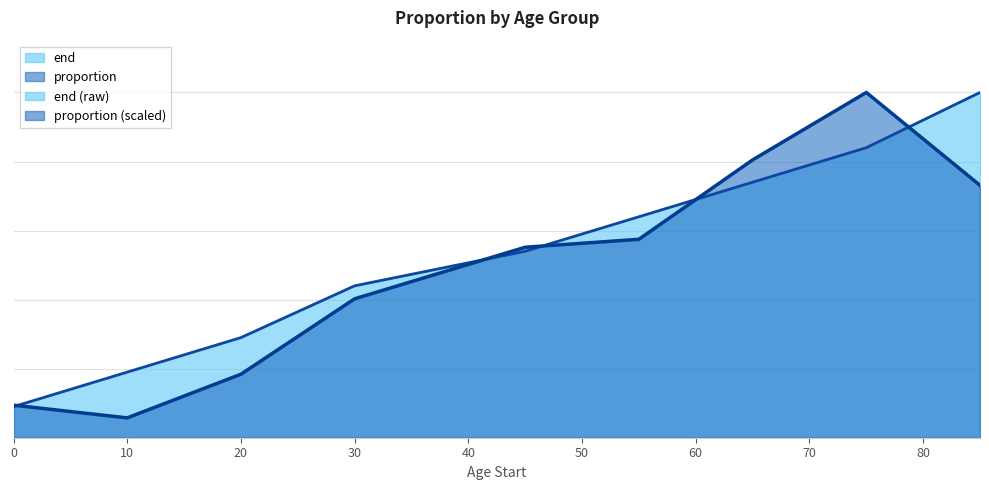

Which category has the lowest value across all series?

10